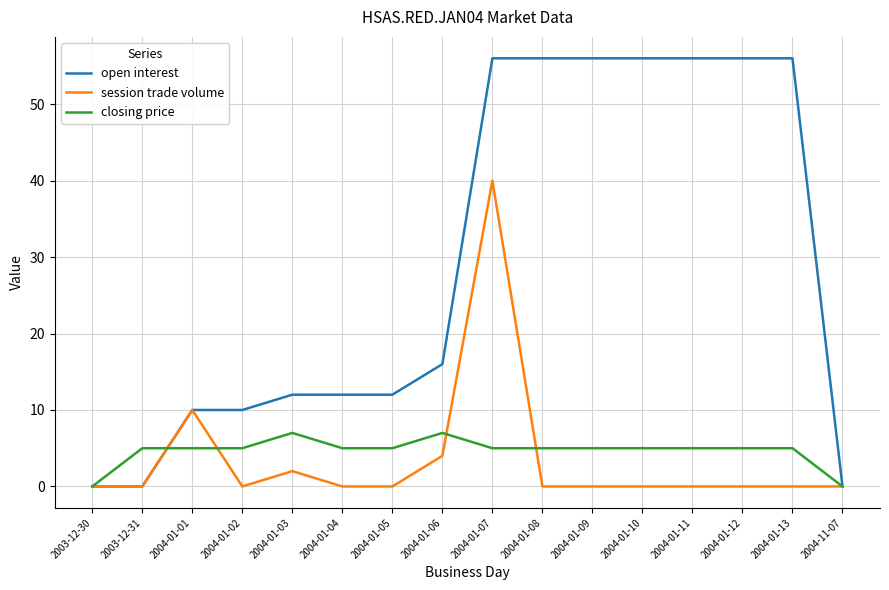

Which series has the widest spread of values?

open interest